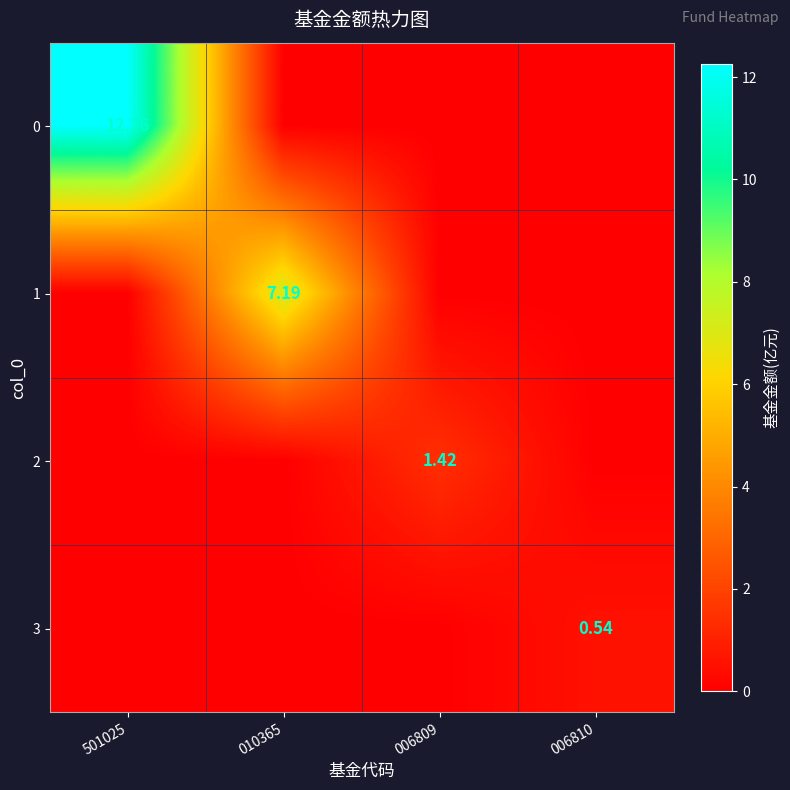

What is the difference between the maximum and minimum values in the 2 series?

1.4